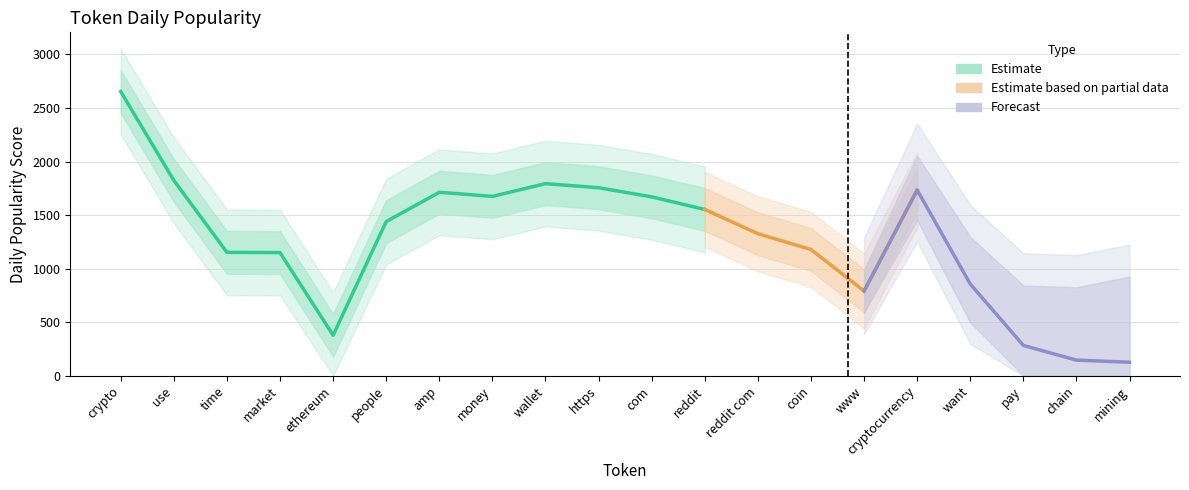

What is the label of the 17th point from the right?

market